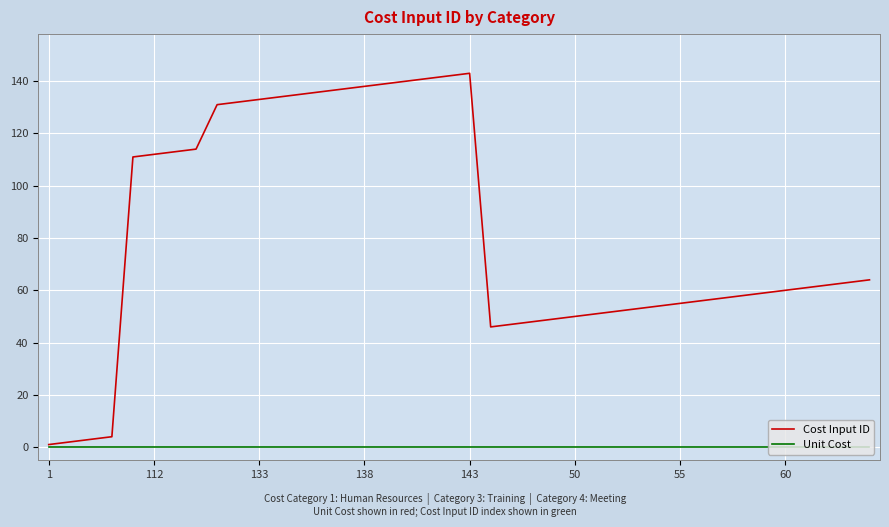

What is the maximum value shown in the chart?

143